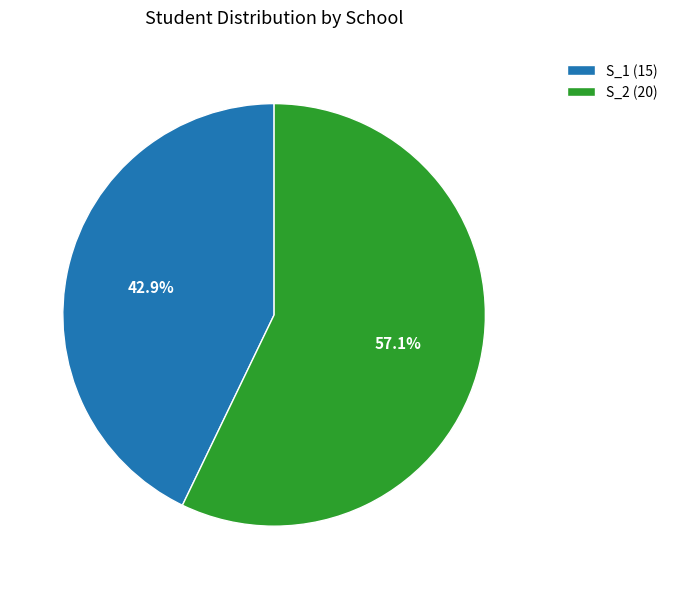

Which slice represents more than half of the pie?

S_2